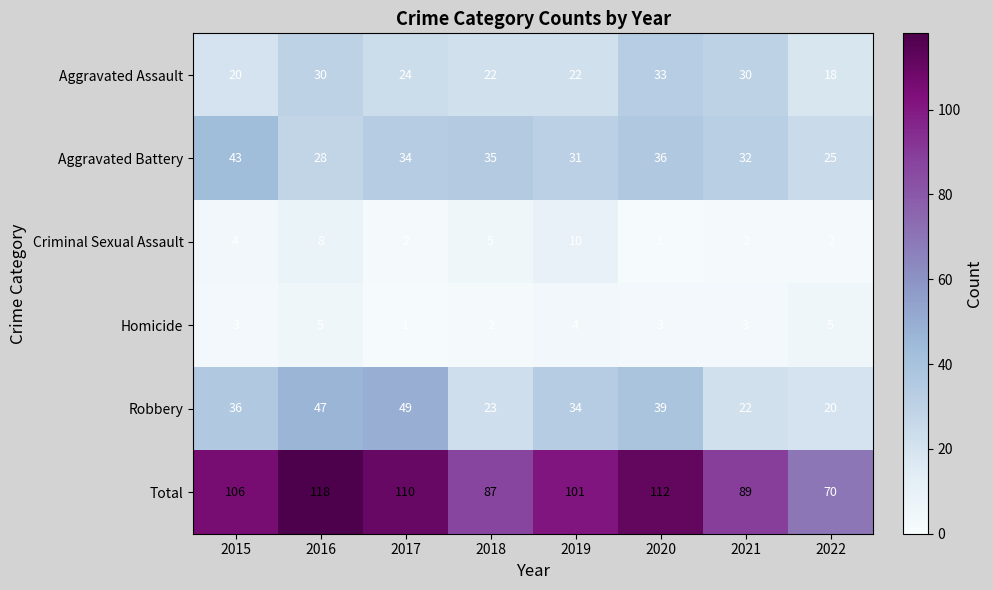

What is the maximum value for Homicide?

5